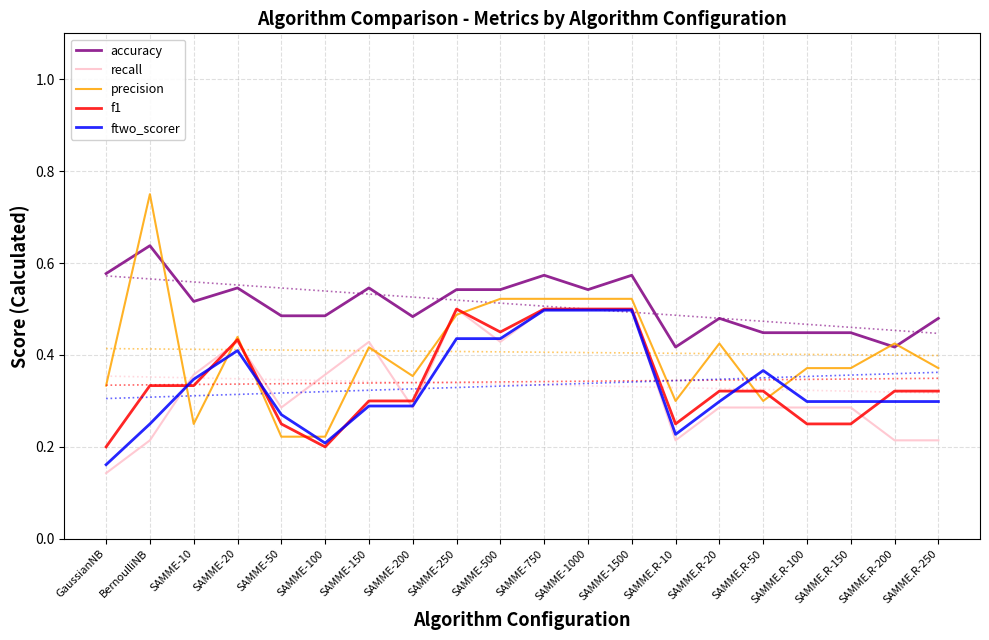

True or false: ftwo_scorer and precision cross at least once.

True